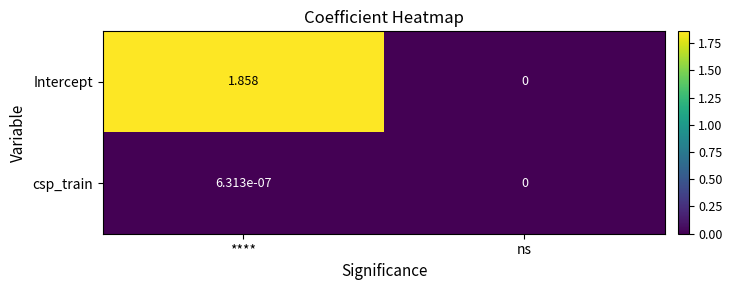

At ****, list the series in order from largest to smallest.

Intercept, csp_train